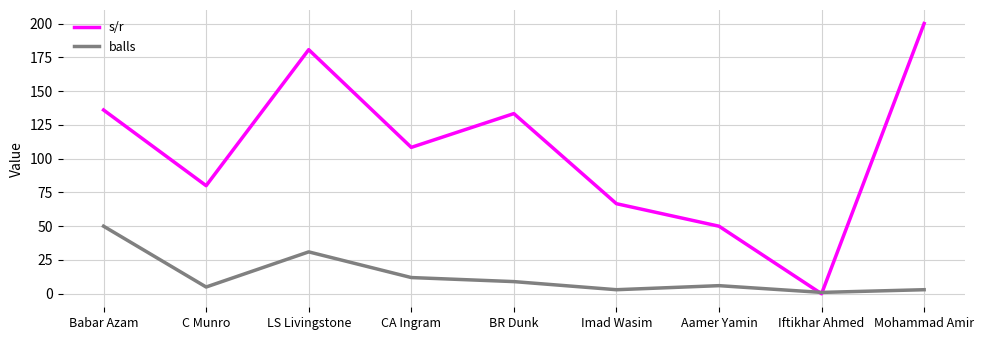

How many intersections are there between s/r and balls?

2